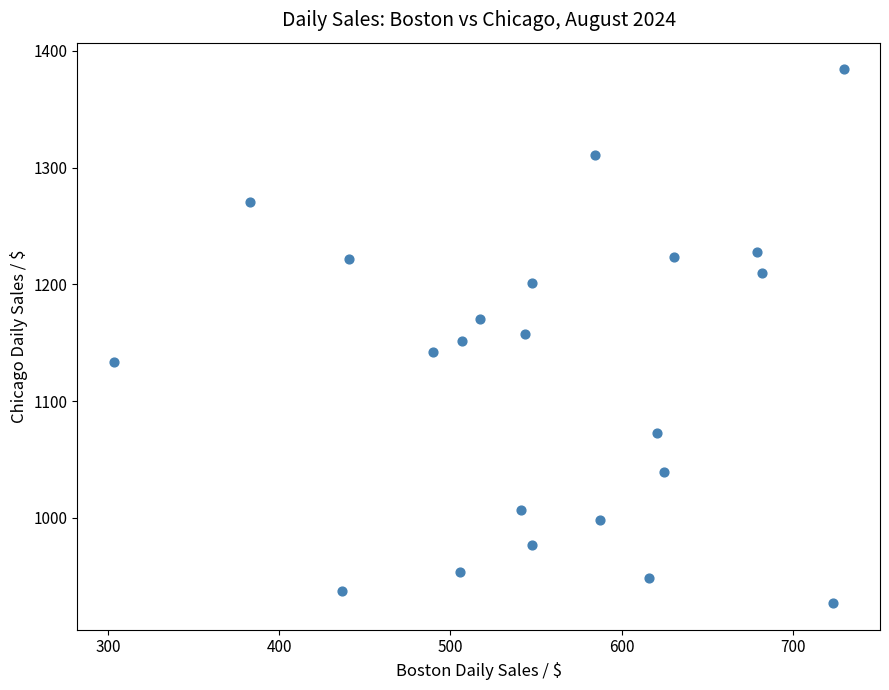

What is the range of X values (max minus min)?

426.5